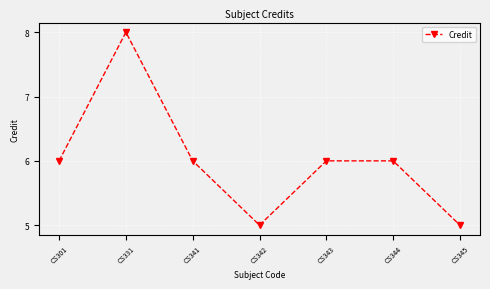

What value does the data have at CS342?

5